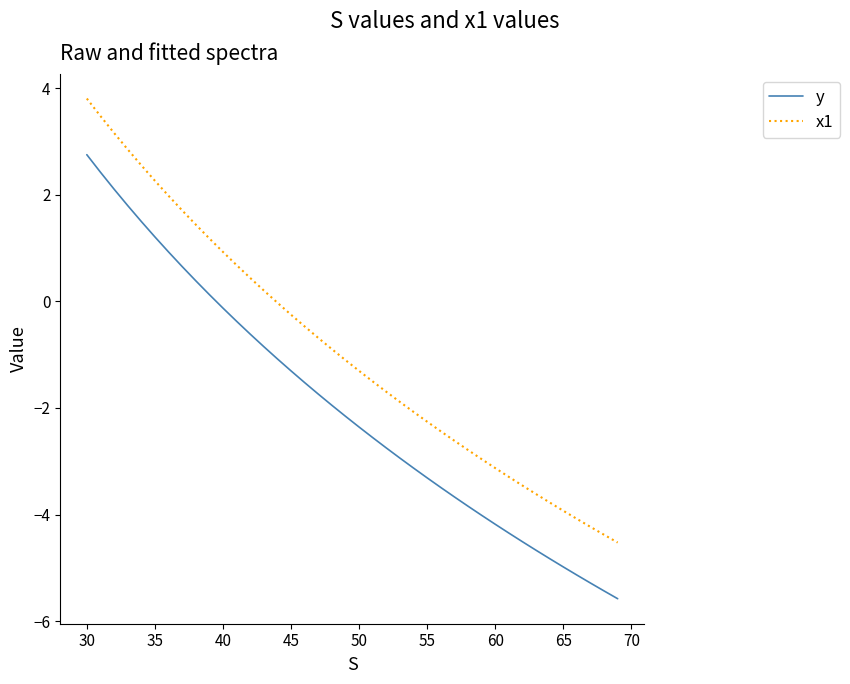

Which series has the largest total across all categories?

x1